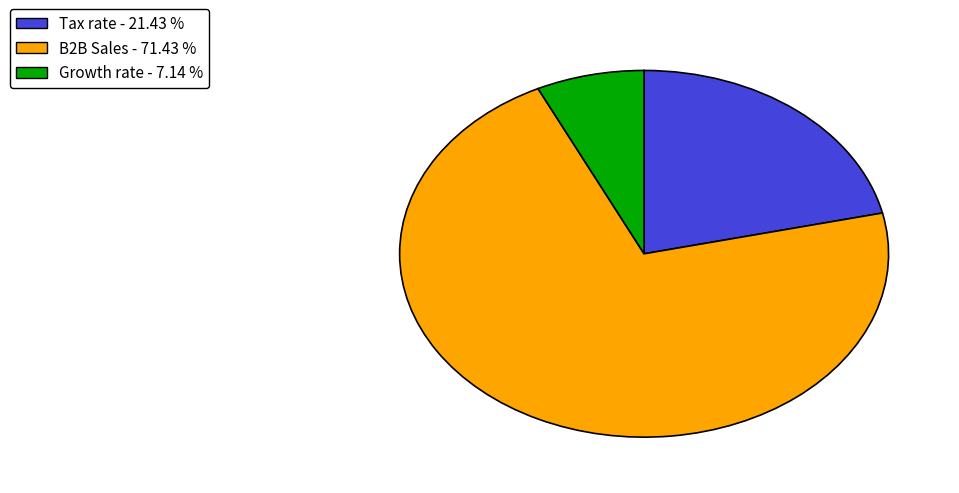

Is the sum of B2B Sales and Tax rate greater than half?

Yes